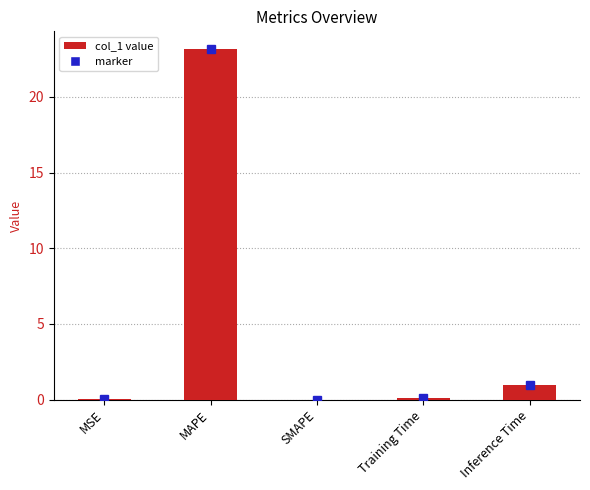

True or false: the data shows 23.2 at MAPE.

True